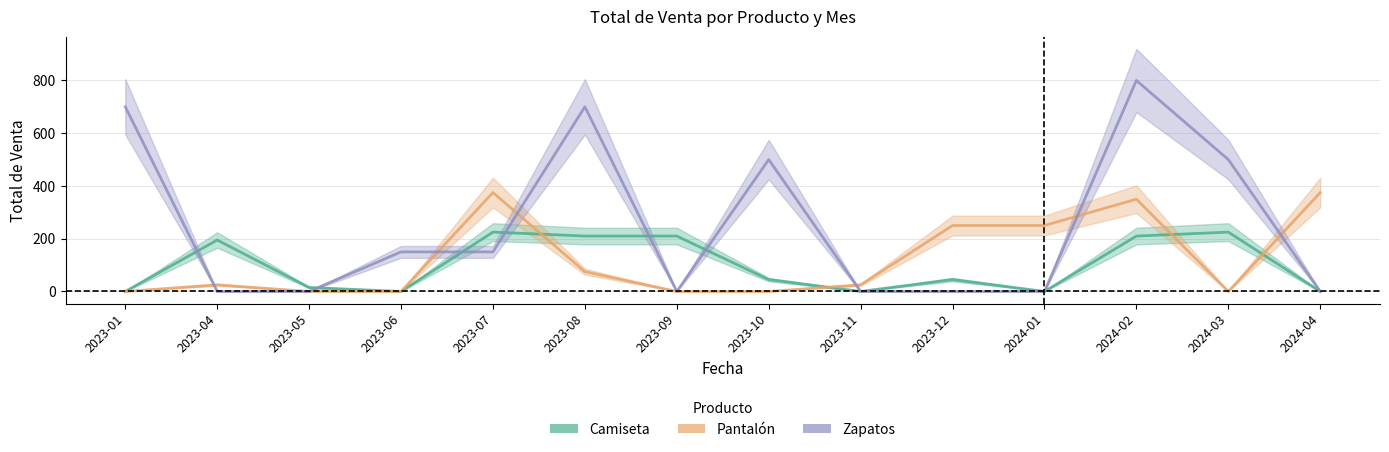

How many interior local valleys does the Zapatos series have?

1